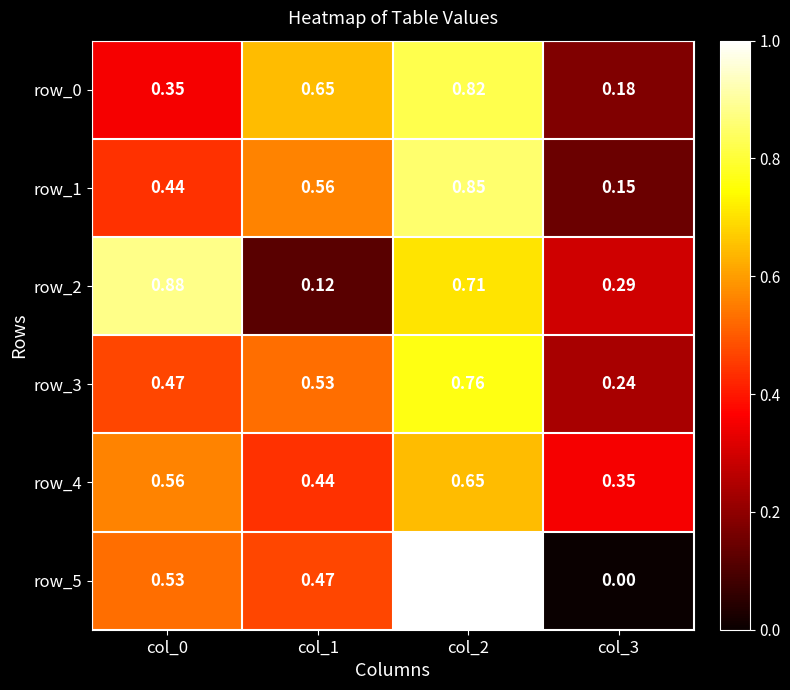

What is the sum of all row_1 values?

2.0